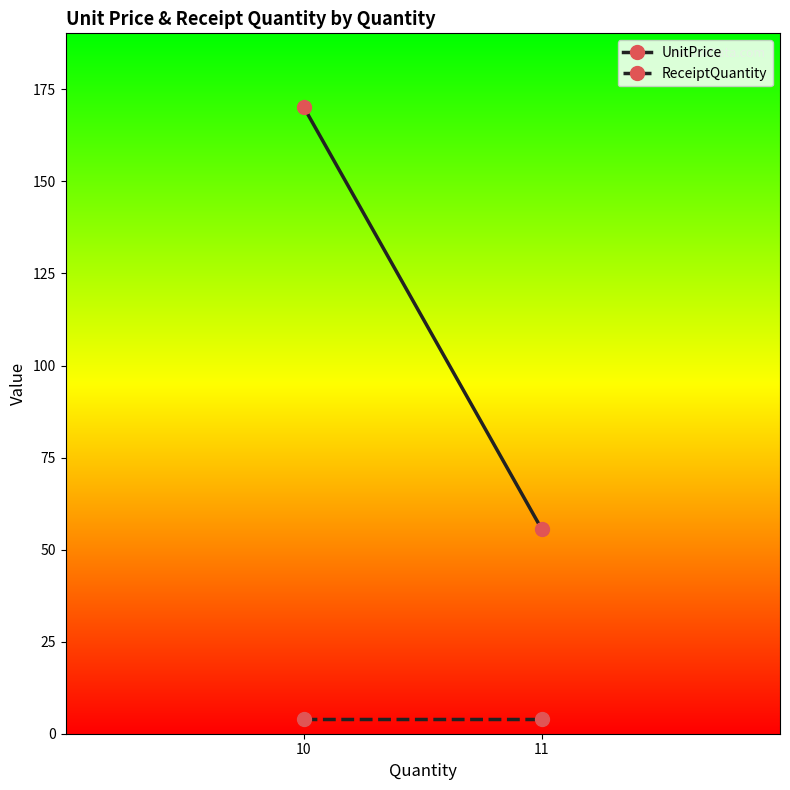

Which label corresponds to the smallest value in the chart?

10